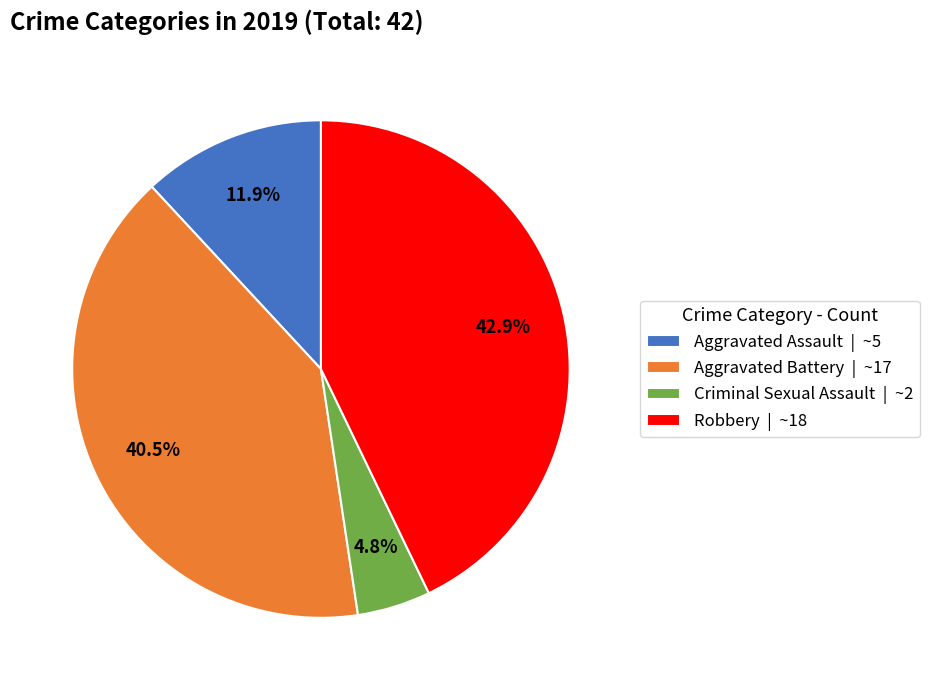

Does Aggravated Battery account for over 50% of the chart?

No